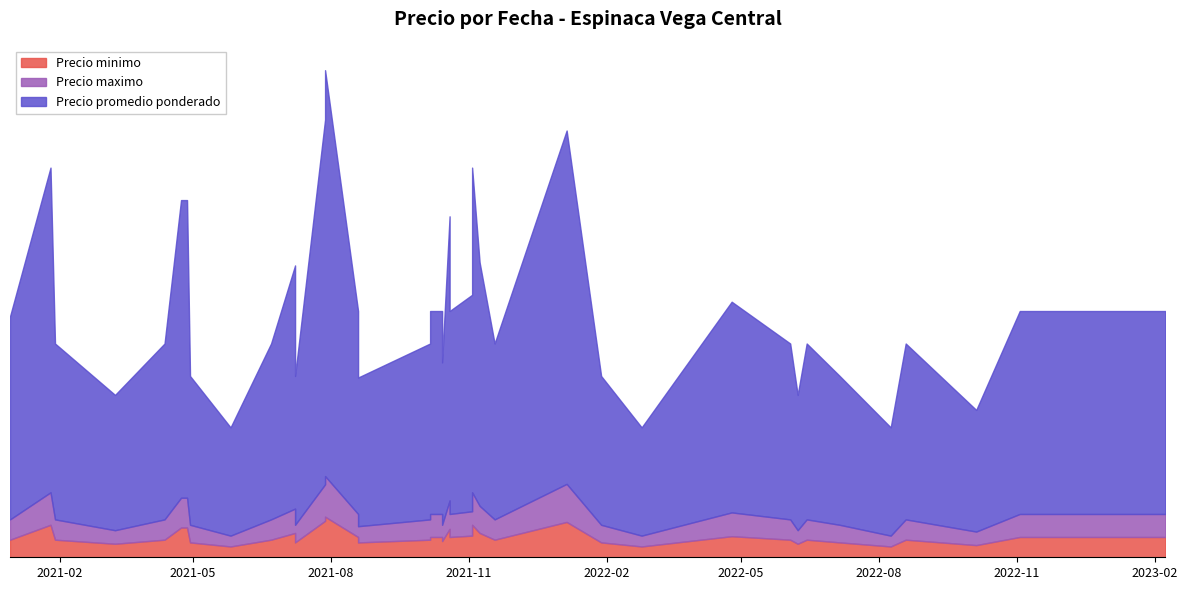

At how many categories does at least one series exceed 9982?

10